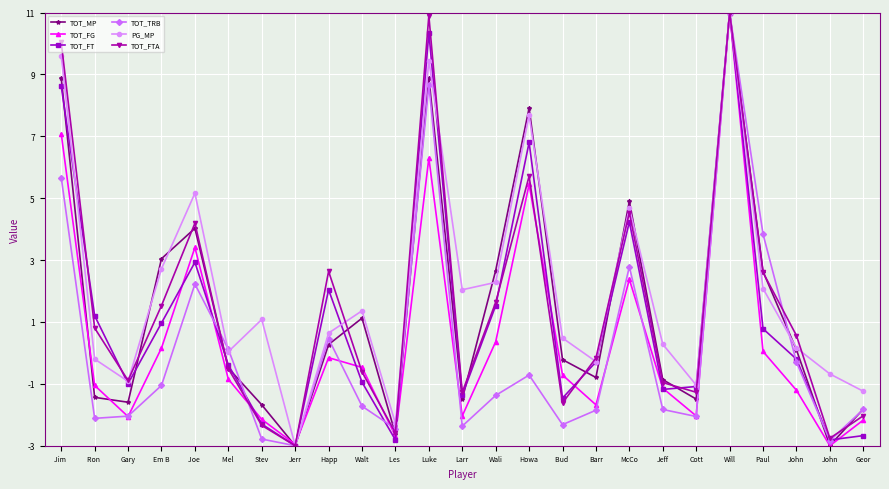

What is the spread (max minus min) of values at Happ?

2.8